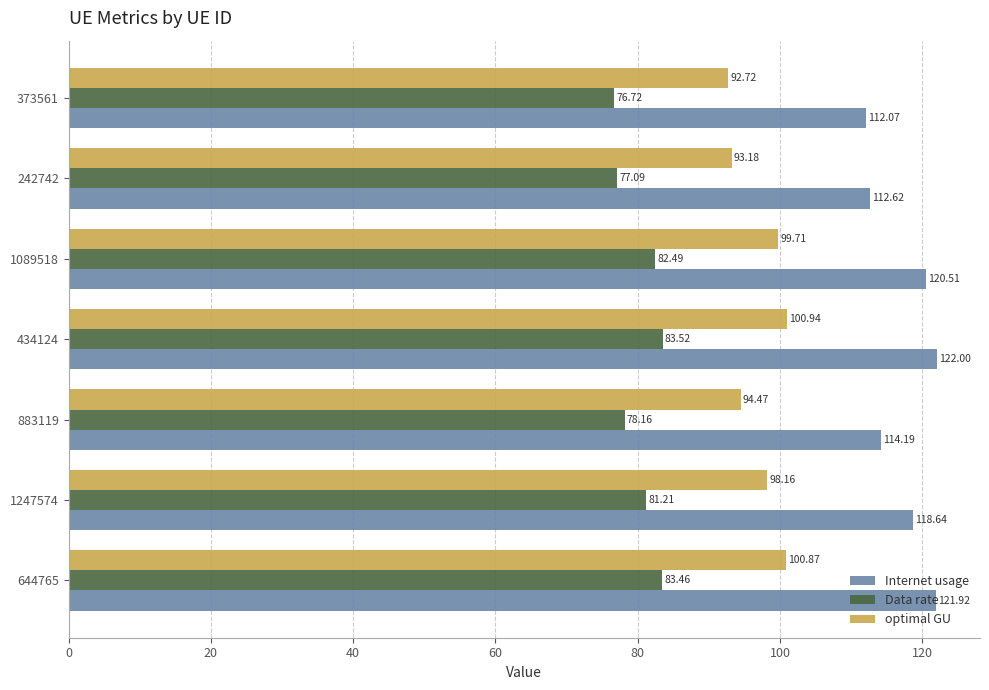

Which series has the largest total across all categories?

Internet usage